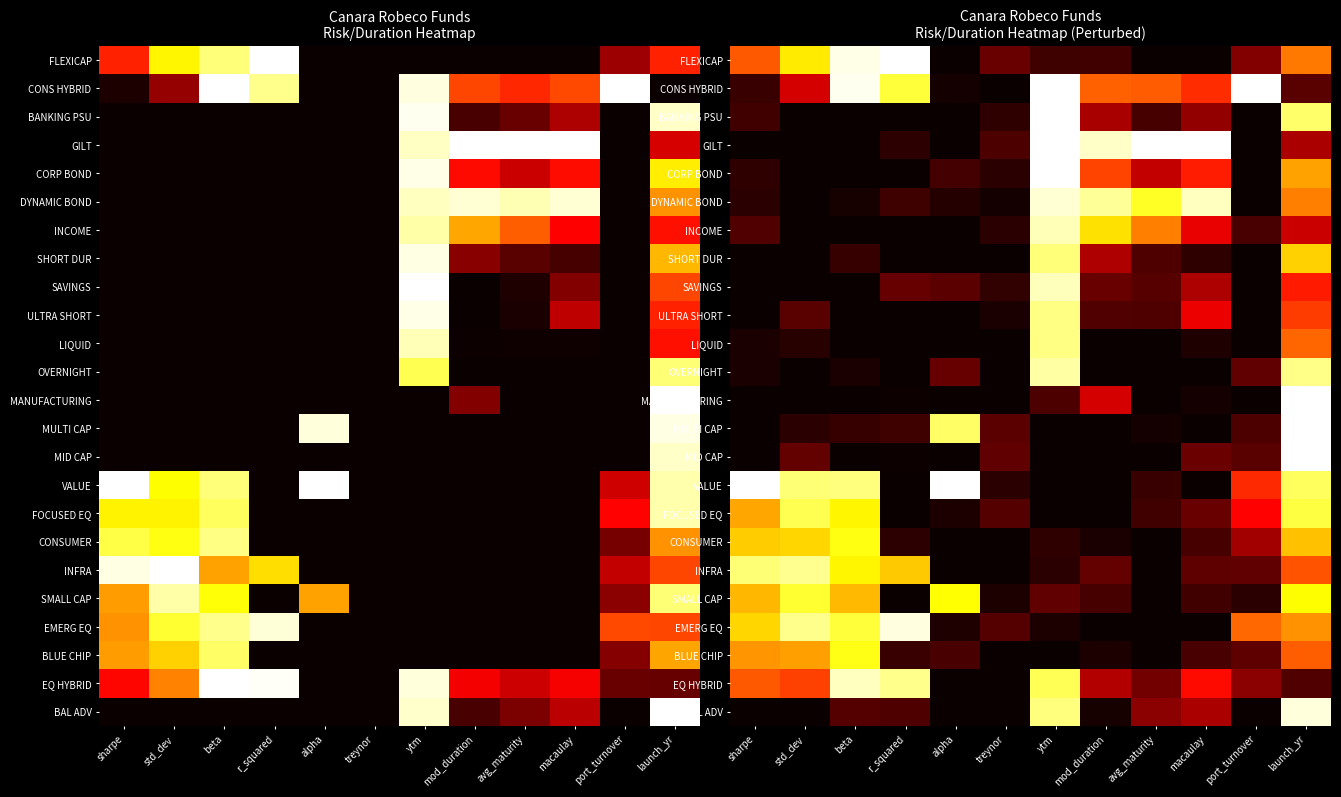

What is the total value across all series at beta?

8.5